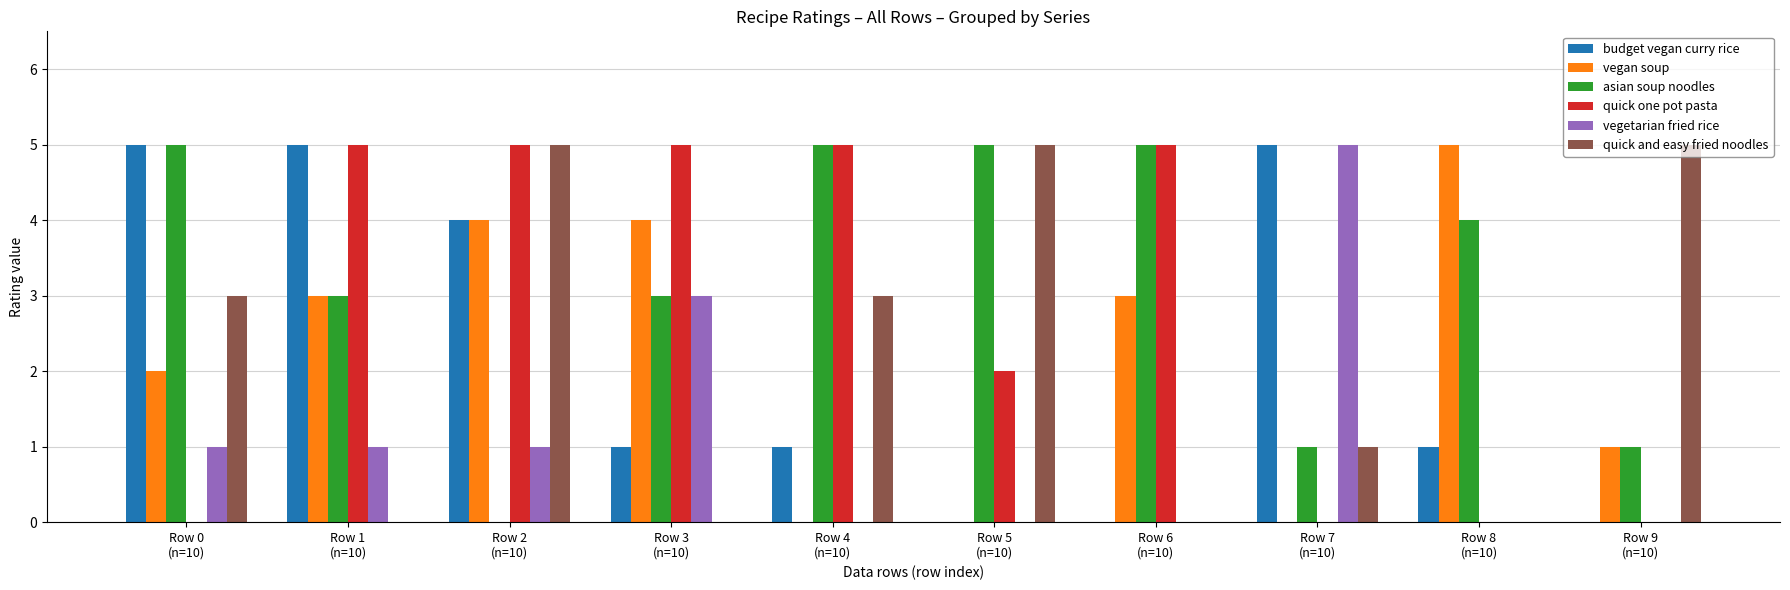

Are the bars horizontal?

No